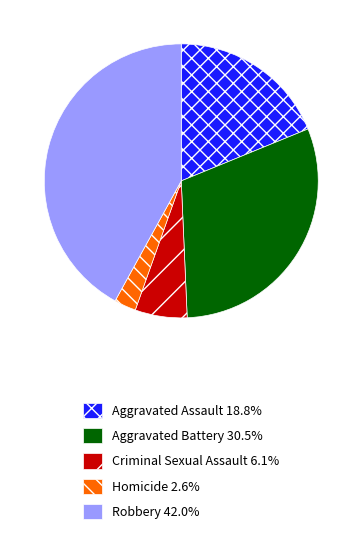

What is the ratio of the value at Homicide to the value at Criminal Sexual Assault?

0.4